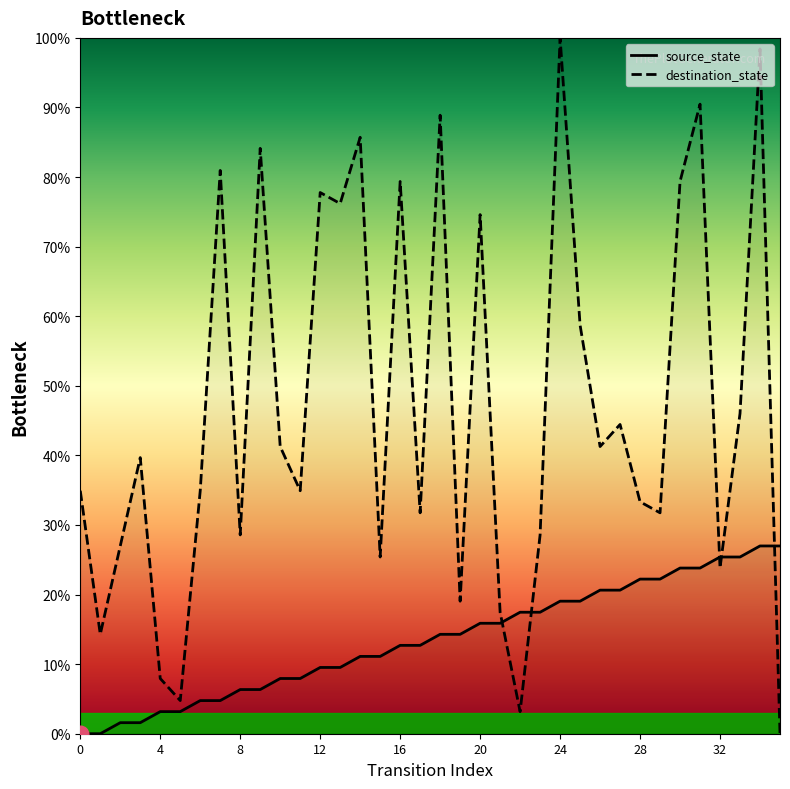

What is the total value across all series at 10?

49.2